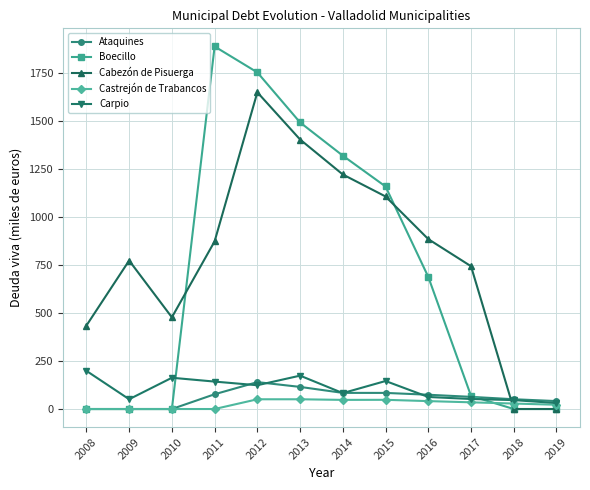

Where does the Castrejón de Trabancos series first go above 34?

2012